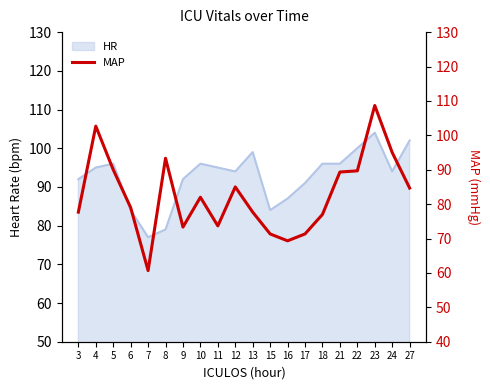

True or false: there are more than 2 points higher than both neighbors.

True